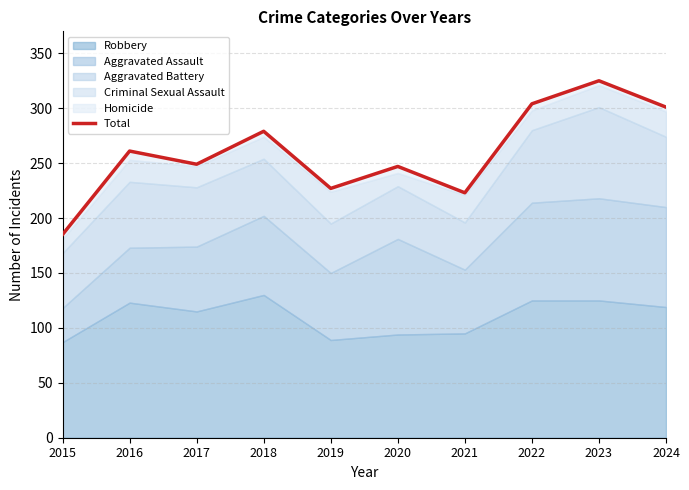

Between 2019 and 2021, which is larger?

2019